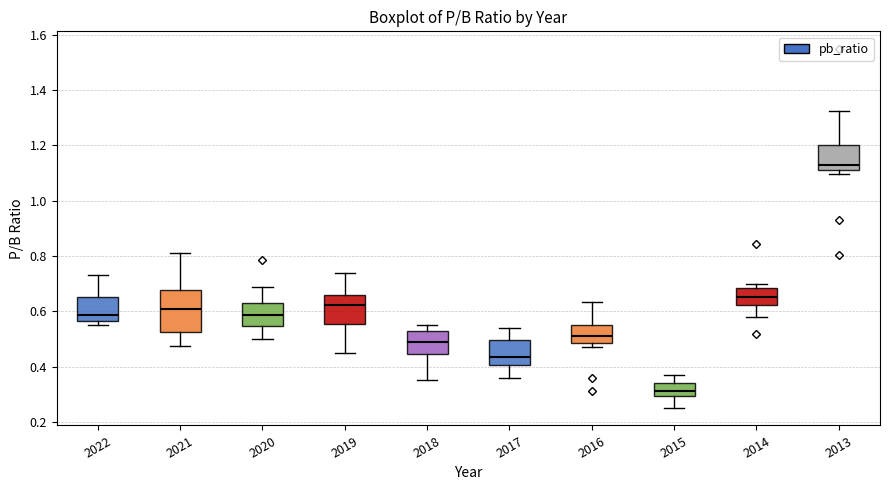

Which box has the highest median line?

2013